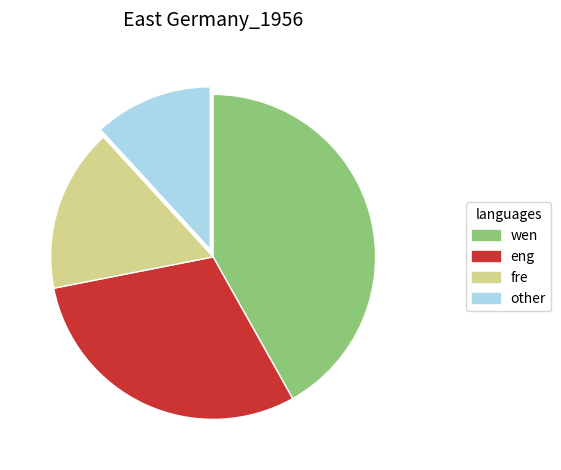

Which slice is the largest?

wen